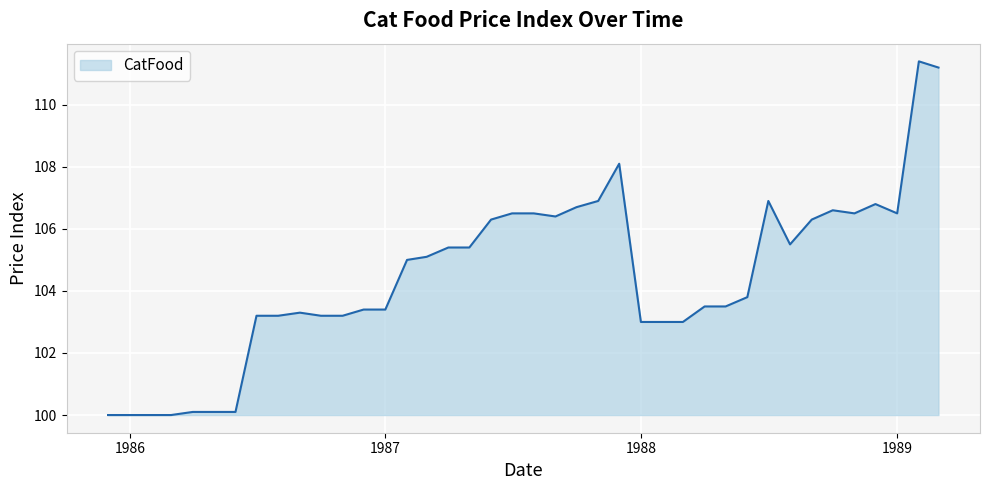

What is the smallest value displayed?

100.0